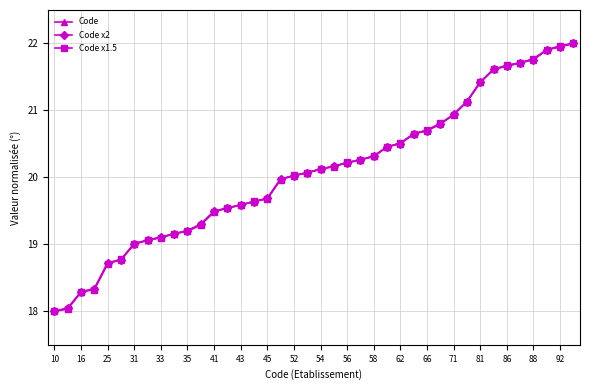

Which series has the largest total across all categories?

Code